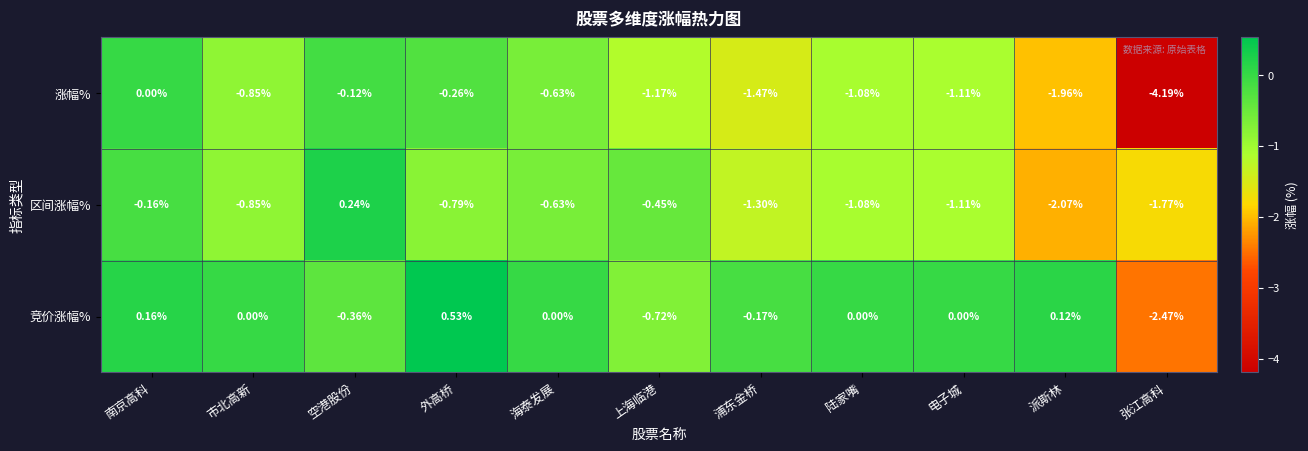

Which series has the largest range (max minus min)?

涨幅%